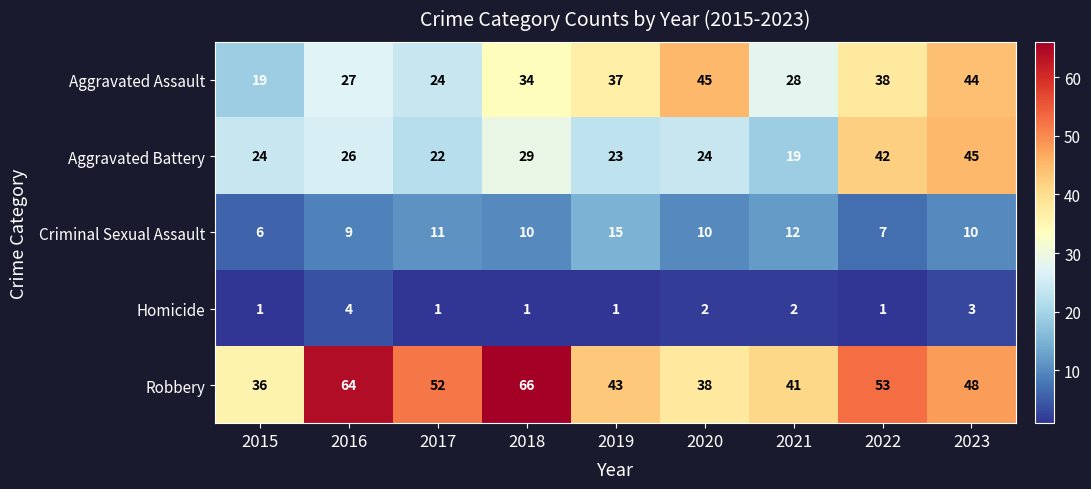

At how many categories does at least one series exceed 22?

9